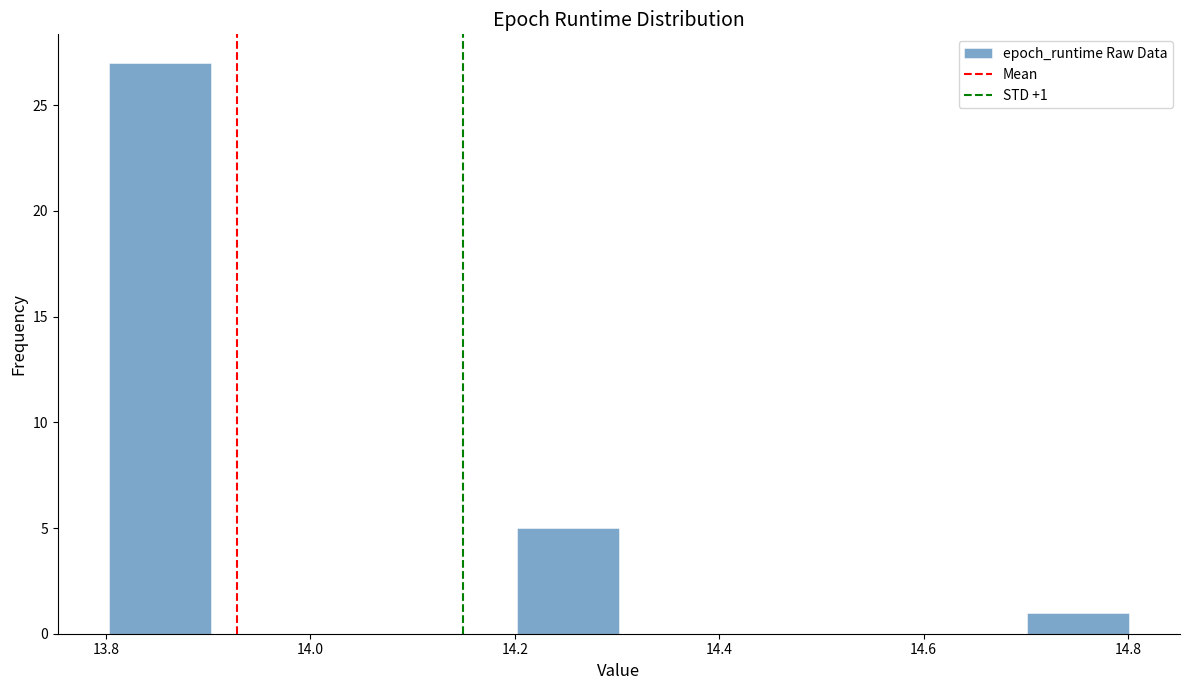

Over which range of the x-axis is the bar tallest?

13.8 to 13.9